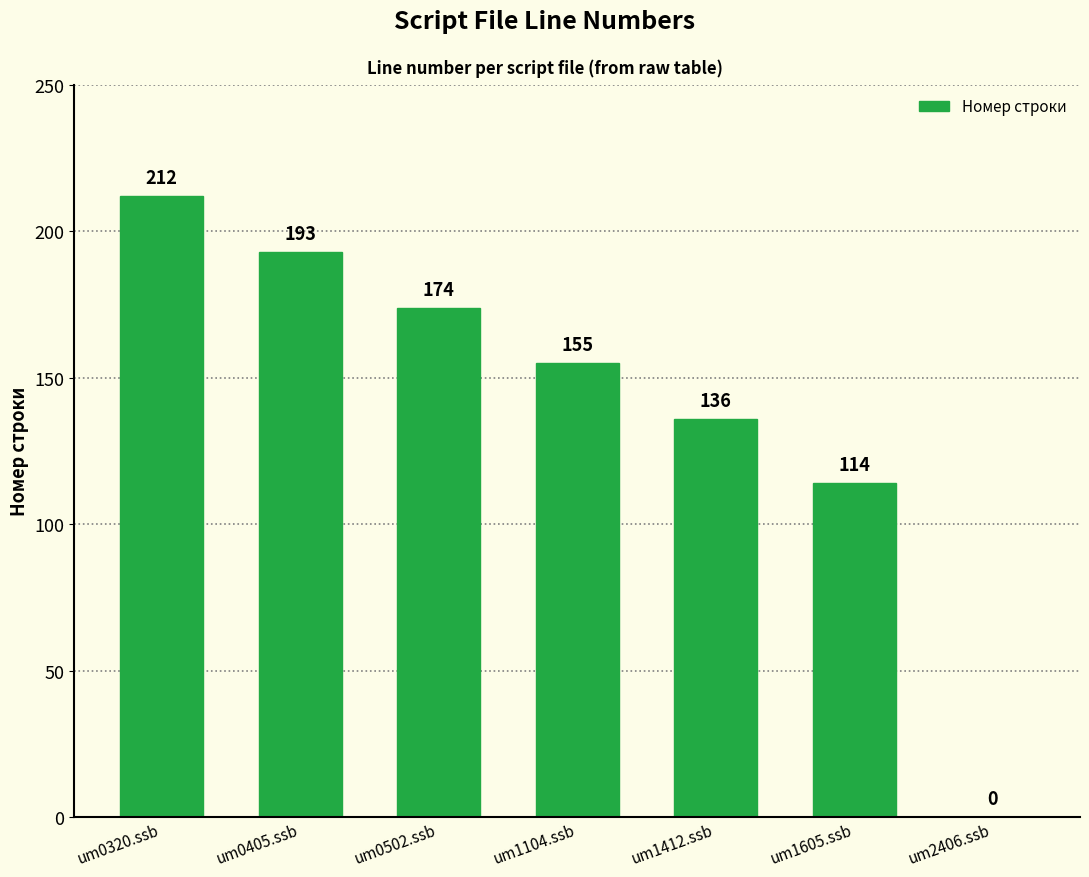

What is the change in value from um0405.ssb to um1605.ssb?

-79